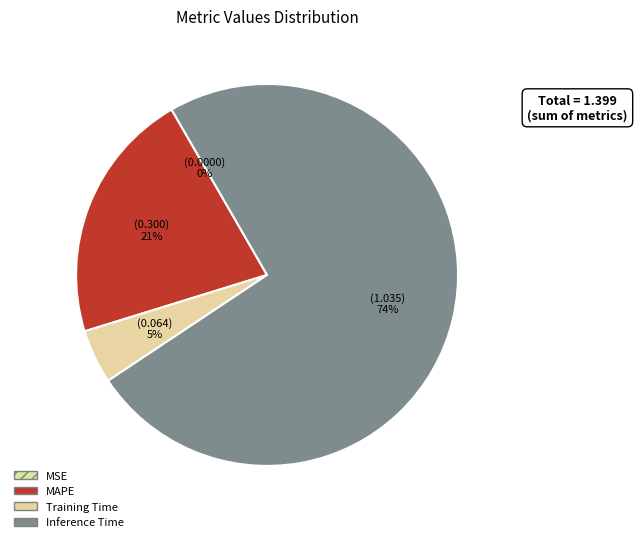

Is there any slice that represents more than half of the pie?

Yes